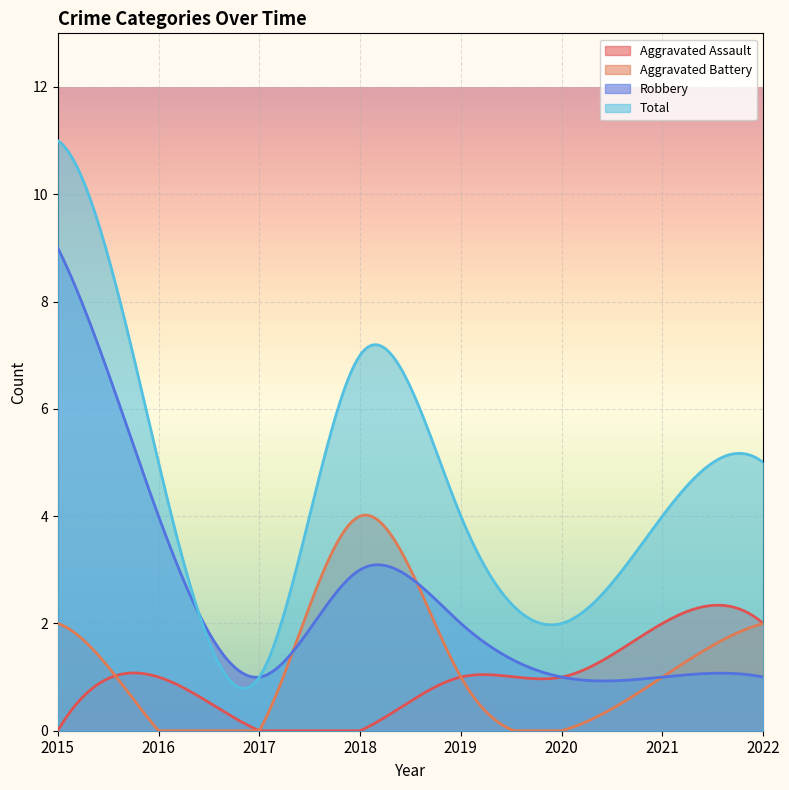

True or false: Aggravated Assault and Total cross at least once.

False